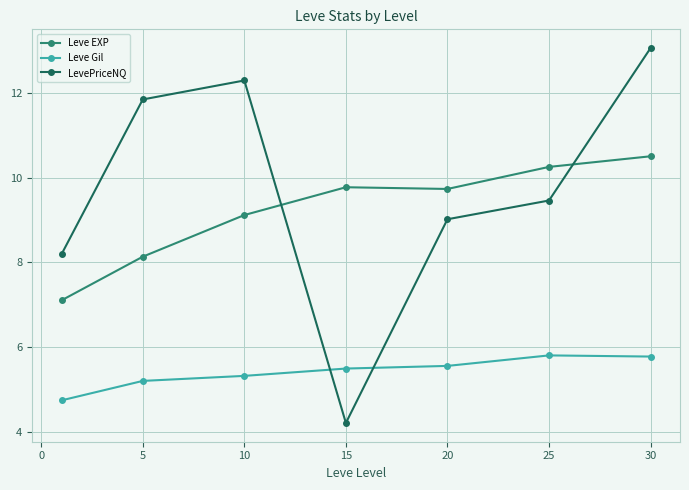

Which series has the largest range (max minus min)?

LevePriceNQ